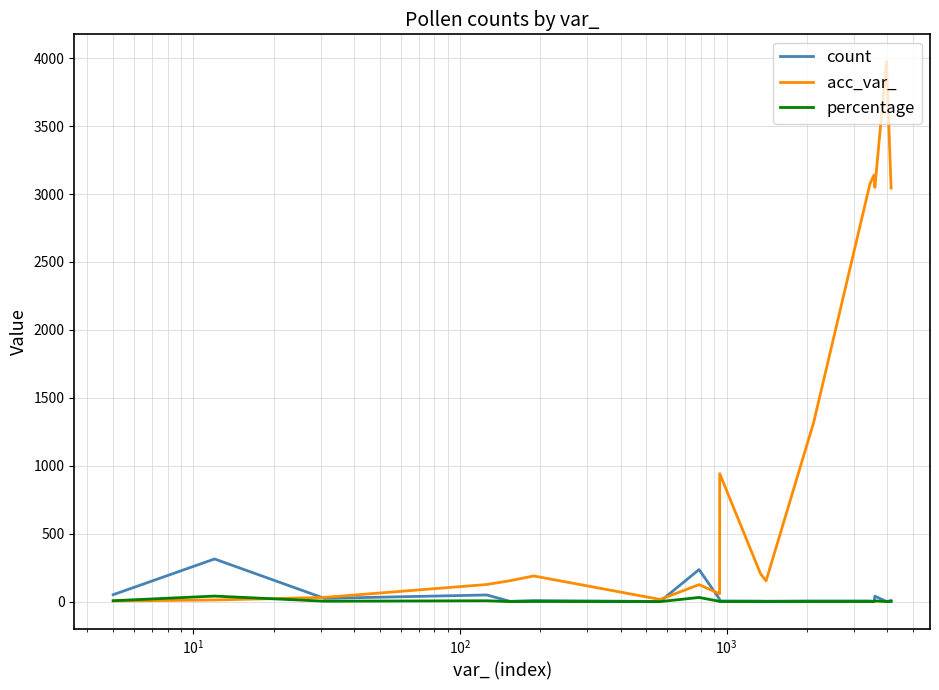

What is the maximum value shown in the chart?

3977.0